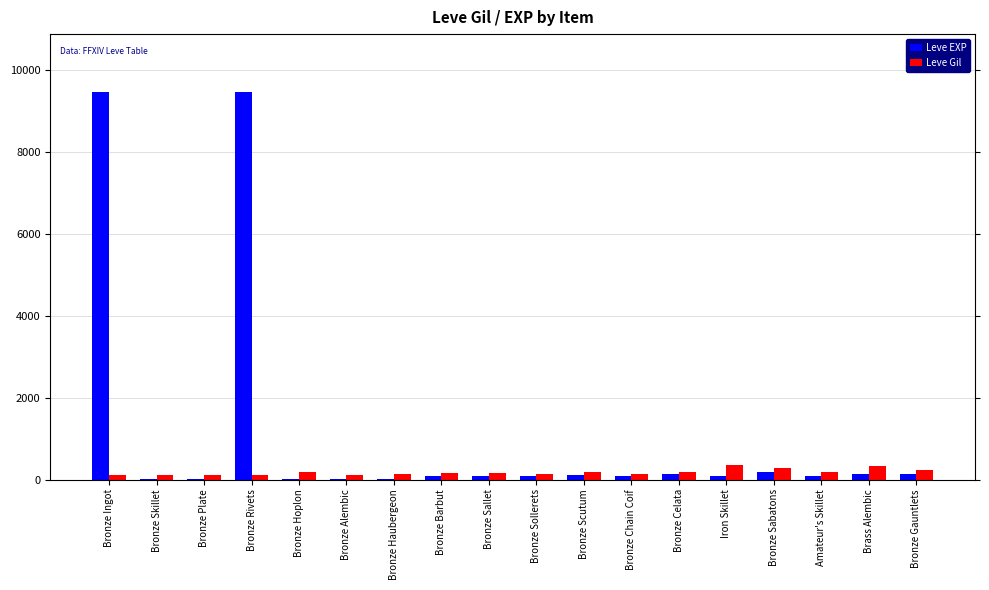

What is the sum of all Leve EXP values?

20175